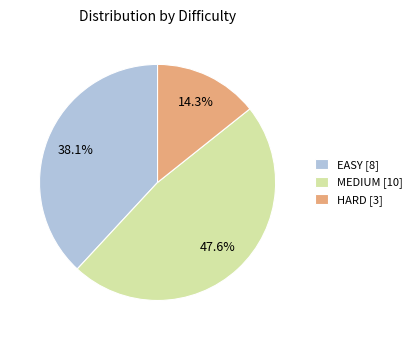

Rank the categories by value from highest to lowest.

MEDIUM [10], EASY [8], HARD [3]